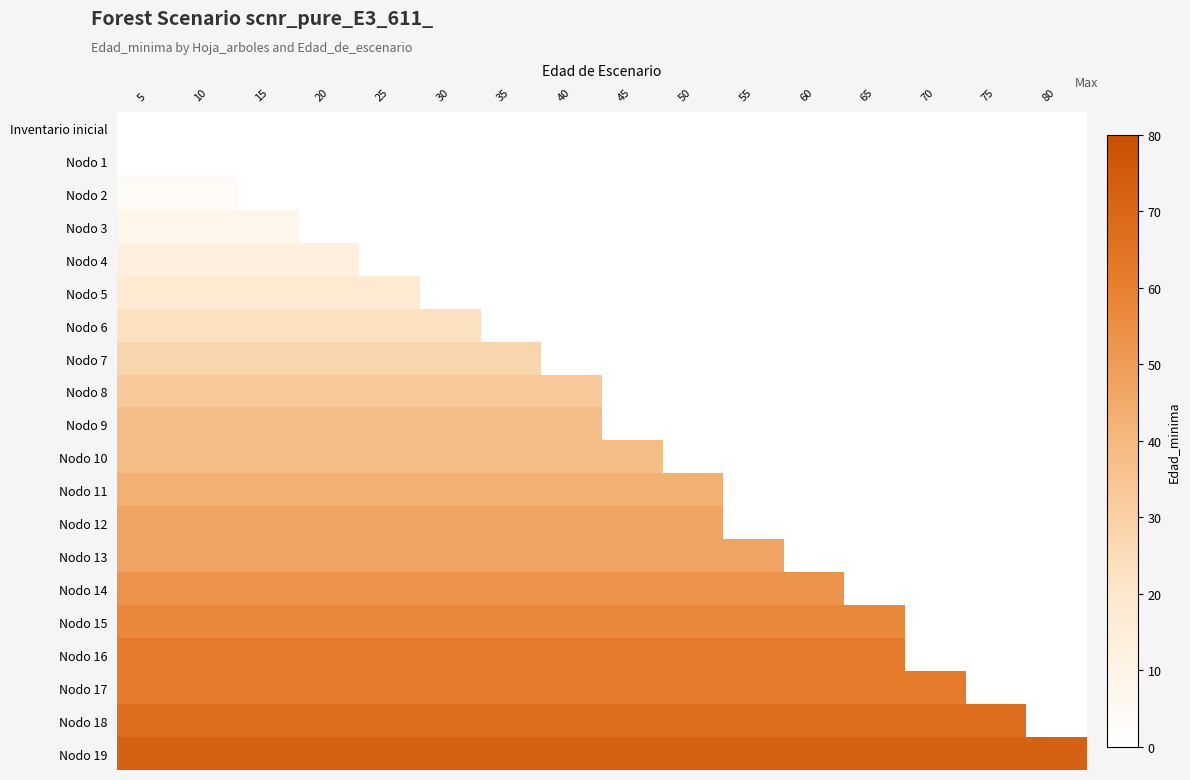

At how many categories does at least one series exceed 35?

16